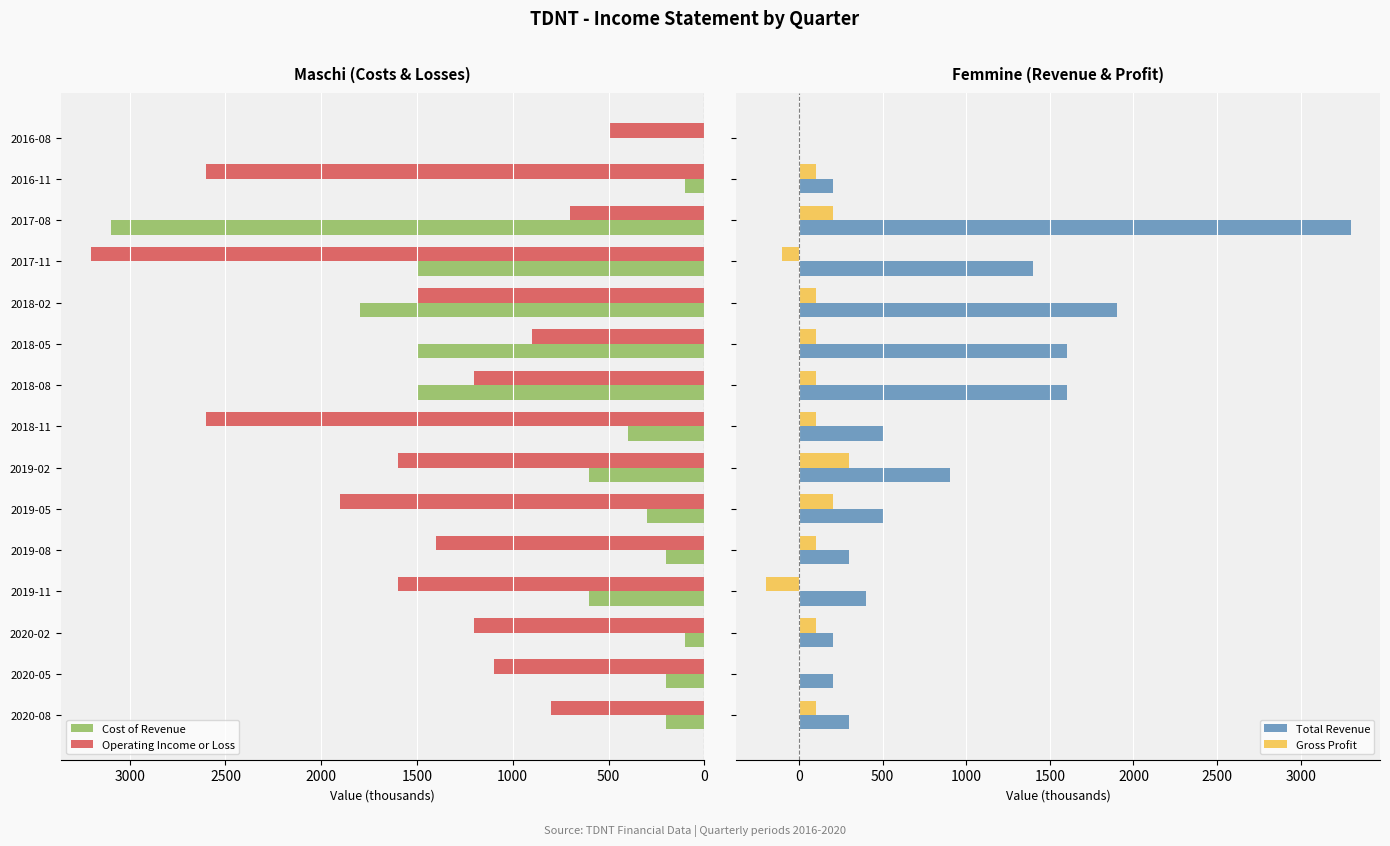

Which series has the largest range (max minus min)?

Total Revenue